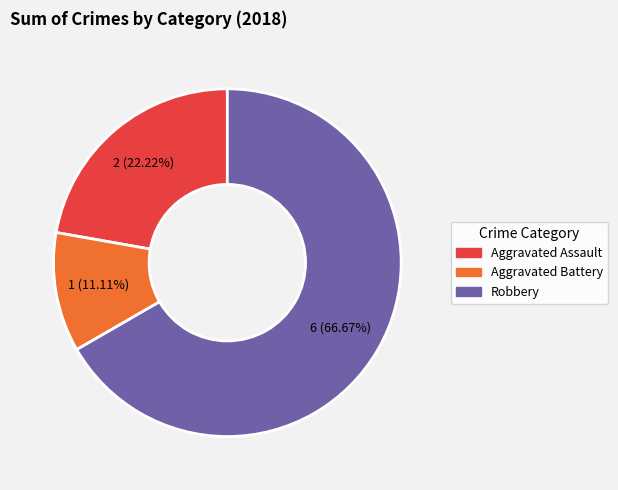

Does any single category account for the majority?

Yes